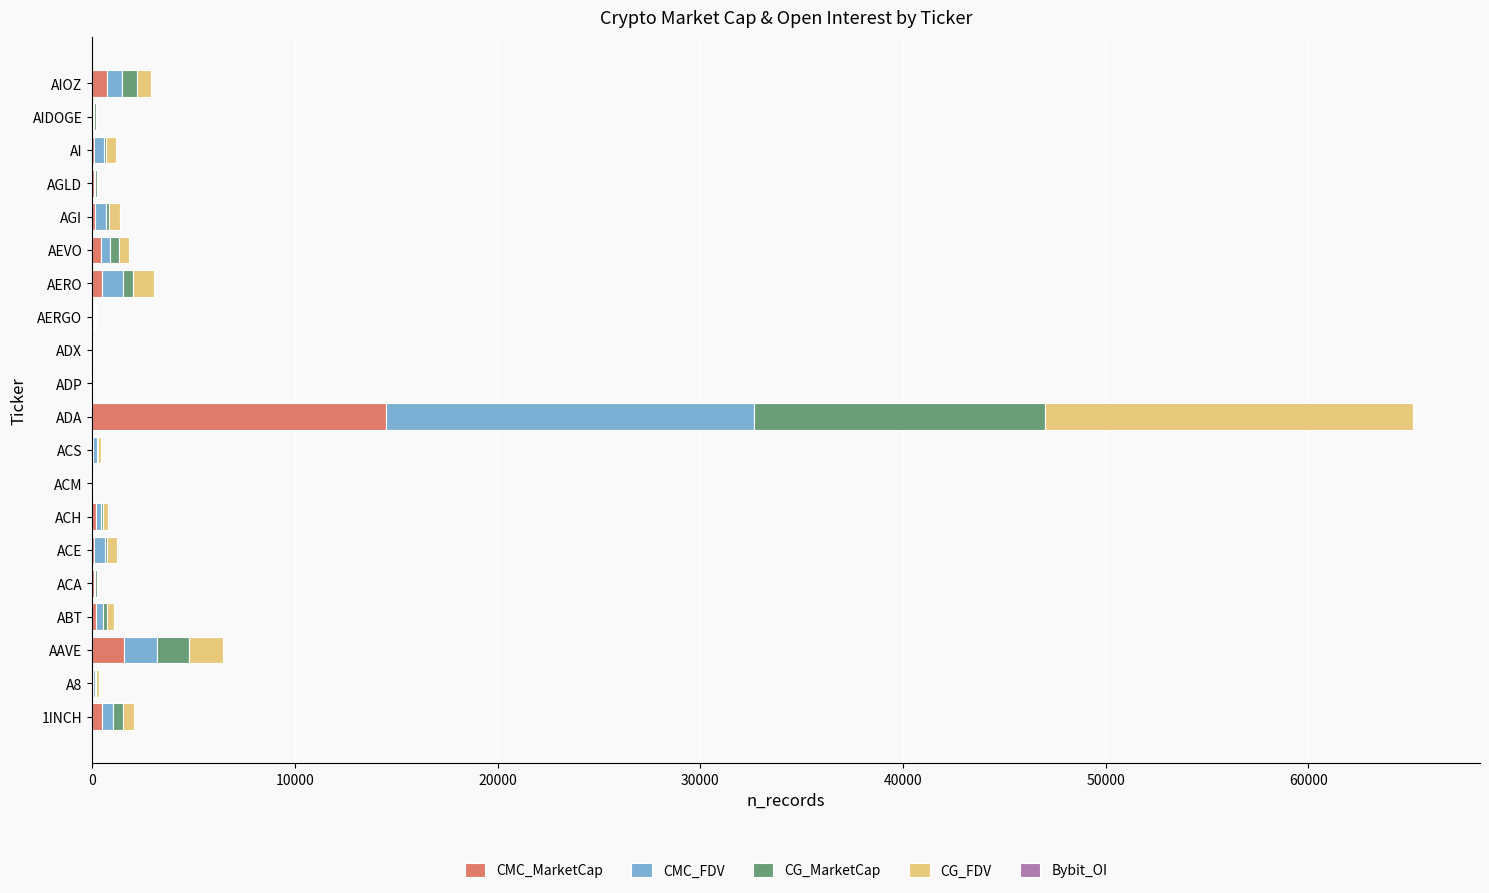

What is the maximum value for CMC_MarketCap?

14480.0